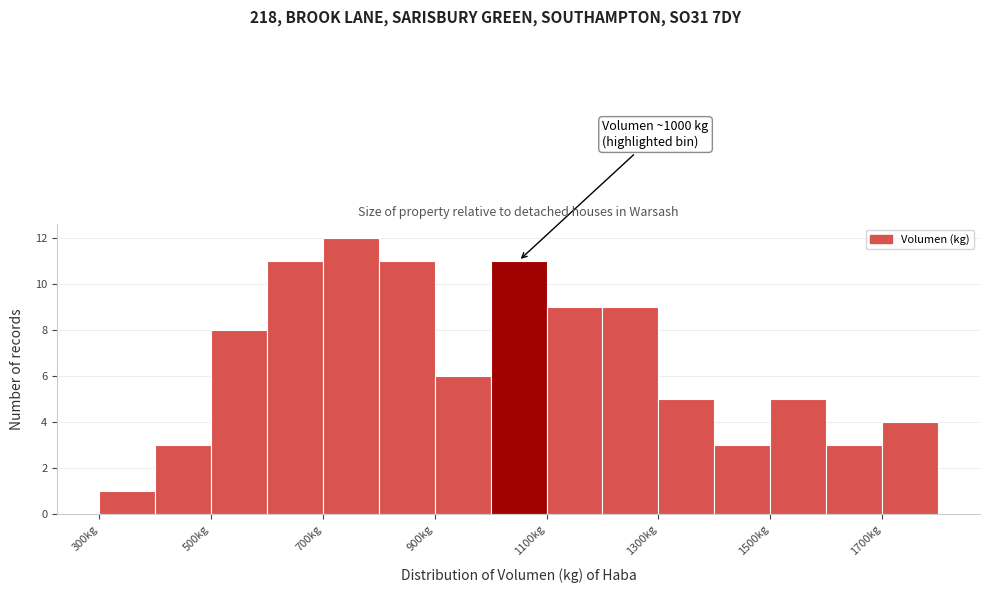

Which range on the x-axis has the tallest bar?

700 to 800